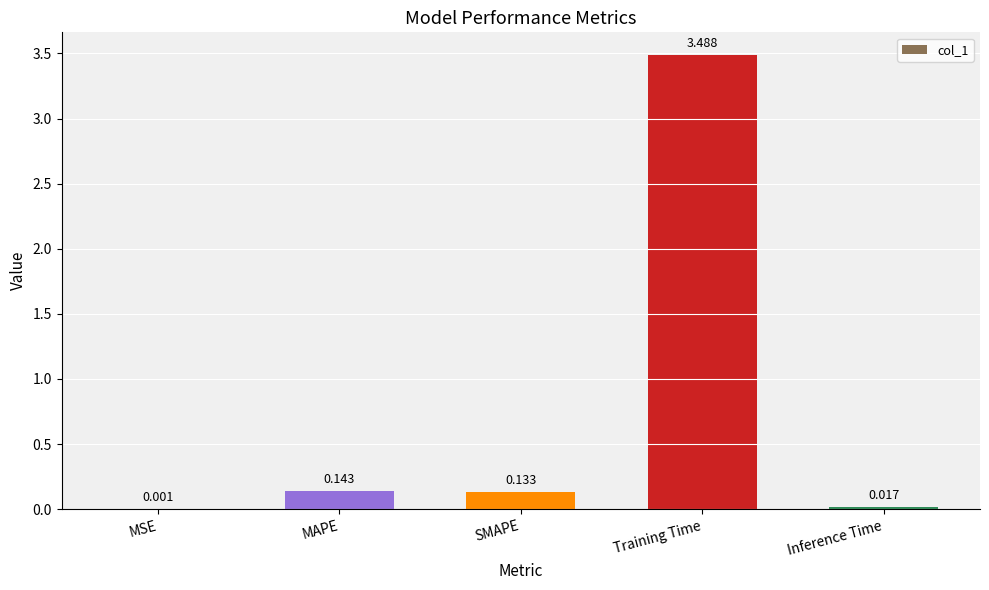

Between MSE and MAPE, which is larger?

MAPE